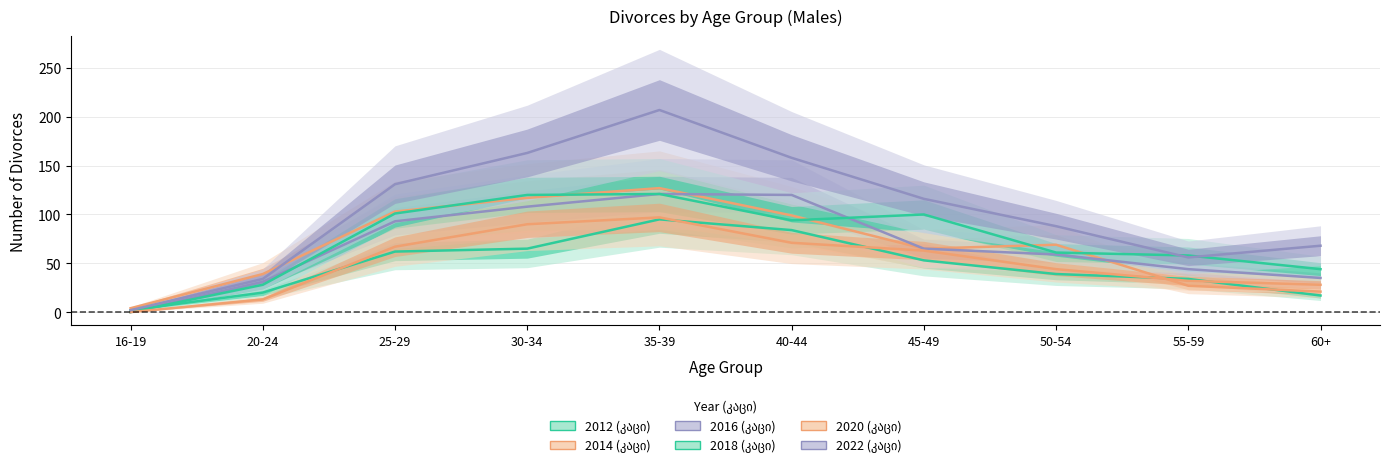

True or false: 2016 (კაცი) and 2018 (კაცი) intersect in this chart.

True